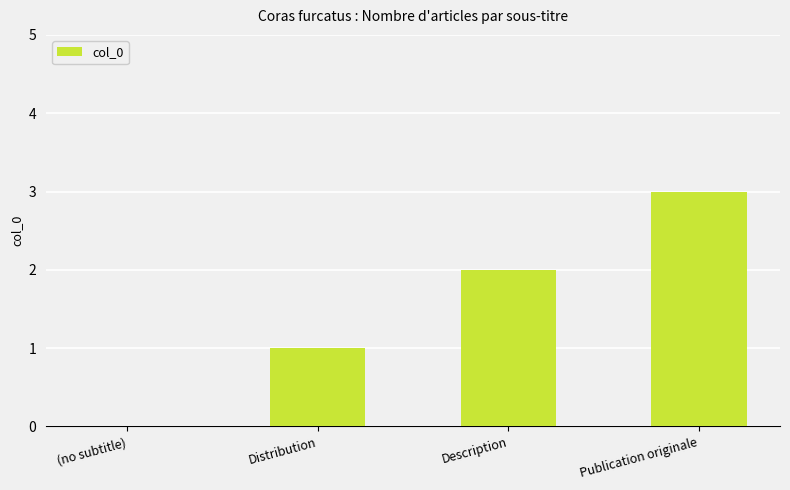

Reading right to left, transcribe all the data shown in this chart.

Publication originale=3	Description=2	Distribution=1	(no subtitle)=0